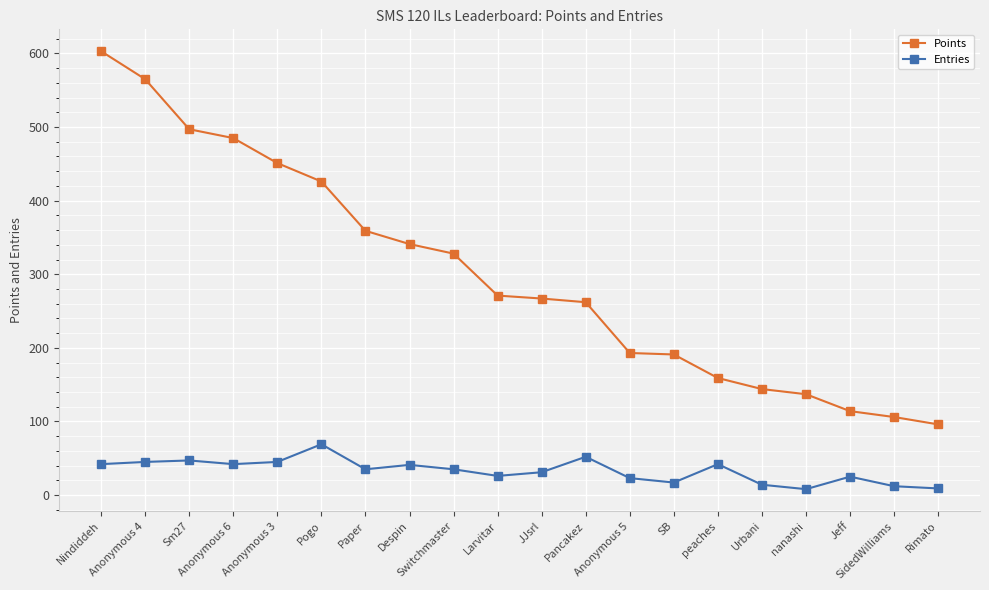

In Entries, how many points are lower than both neighbors (excluding endpoints)?

5